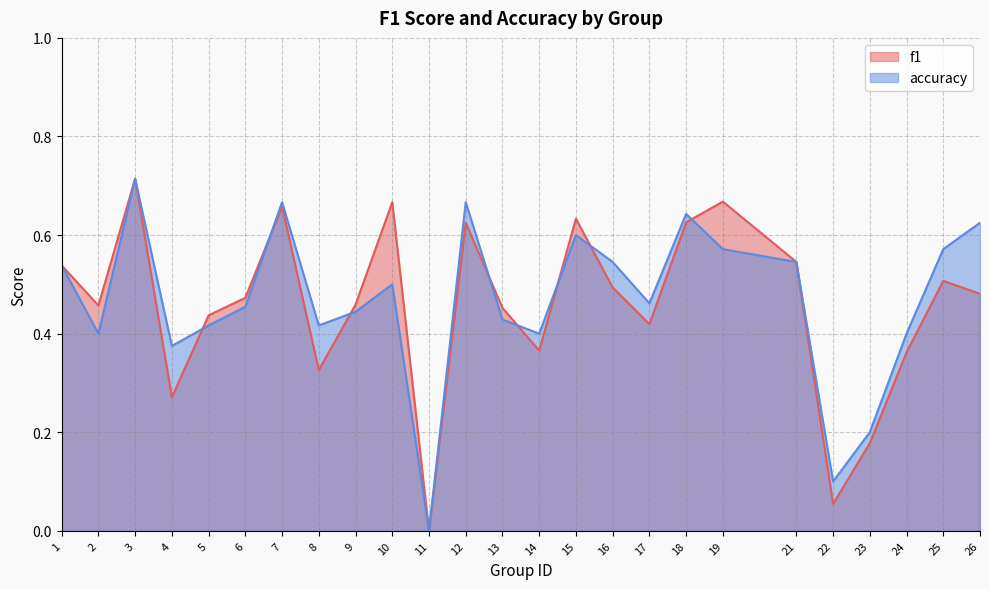

List the series in order of their overall mean, lowest first.

f1, accuracy